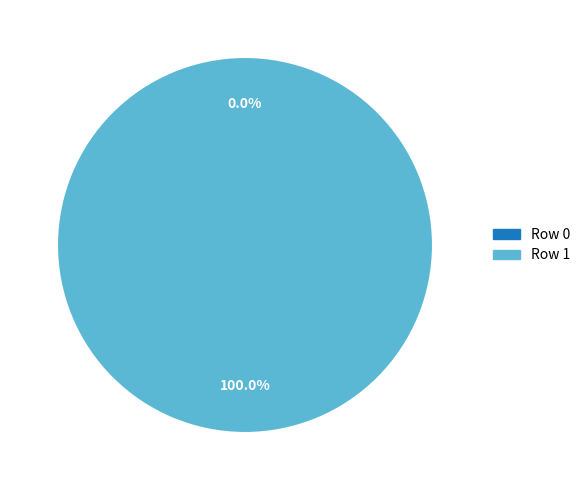

To the nearest percent, what is the combined percentage of Row 1 and Row 0?

100%